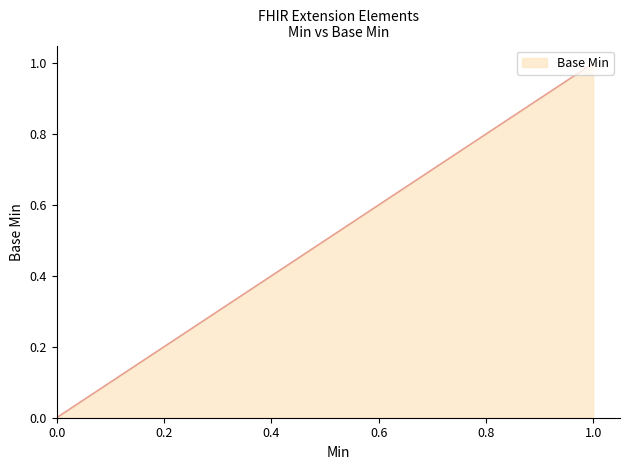

Is it true that the value at 0 is 1?

False